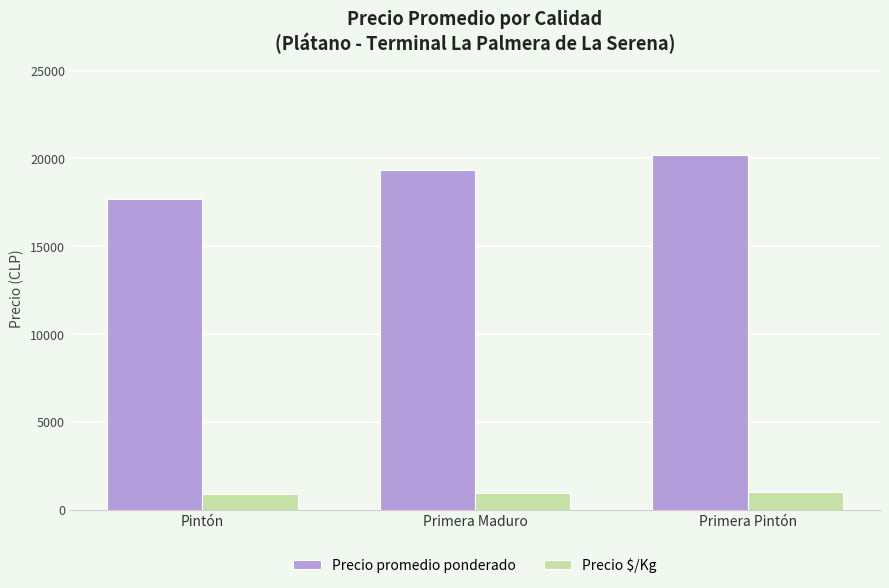

Is the value of Precio promedio ponderado at Primera Pintón greater than the value of Precio $/Kg at Pintón?

Yes